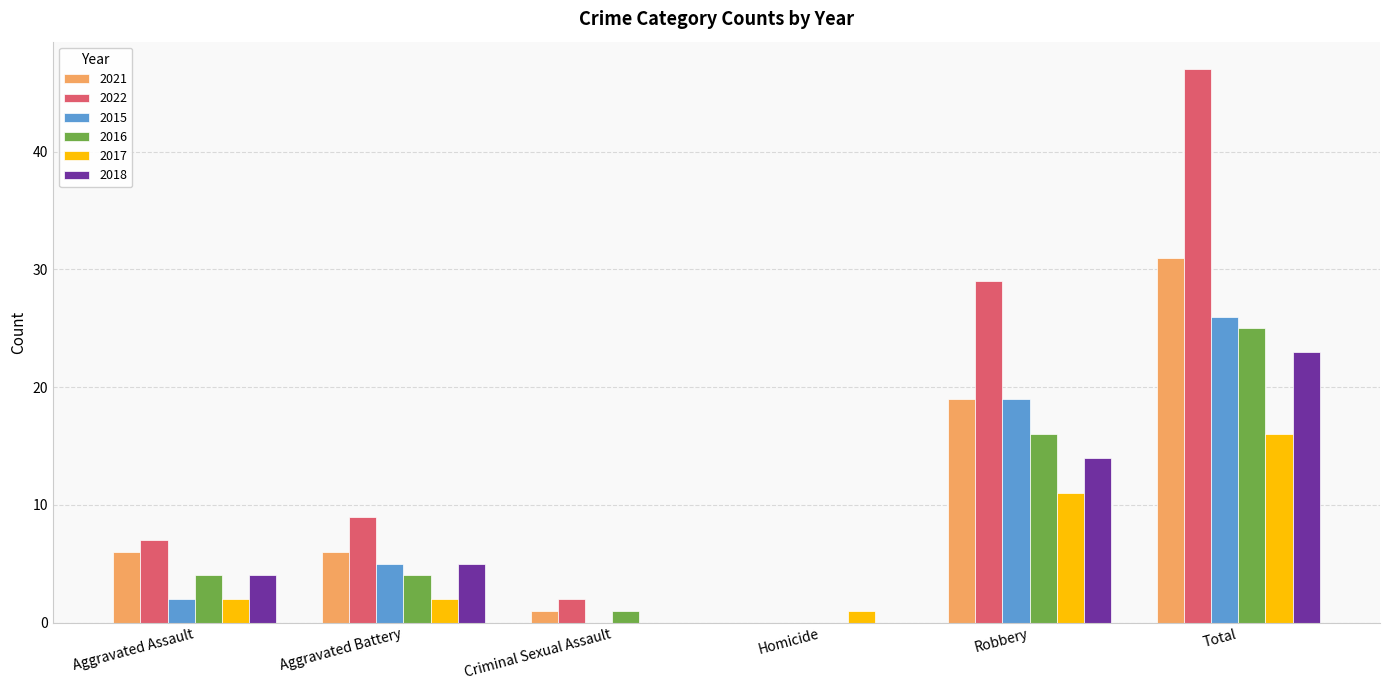

How many values in 2017 are above zero?

5